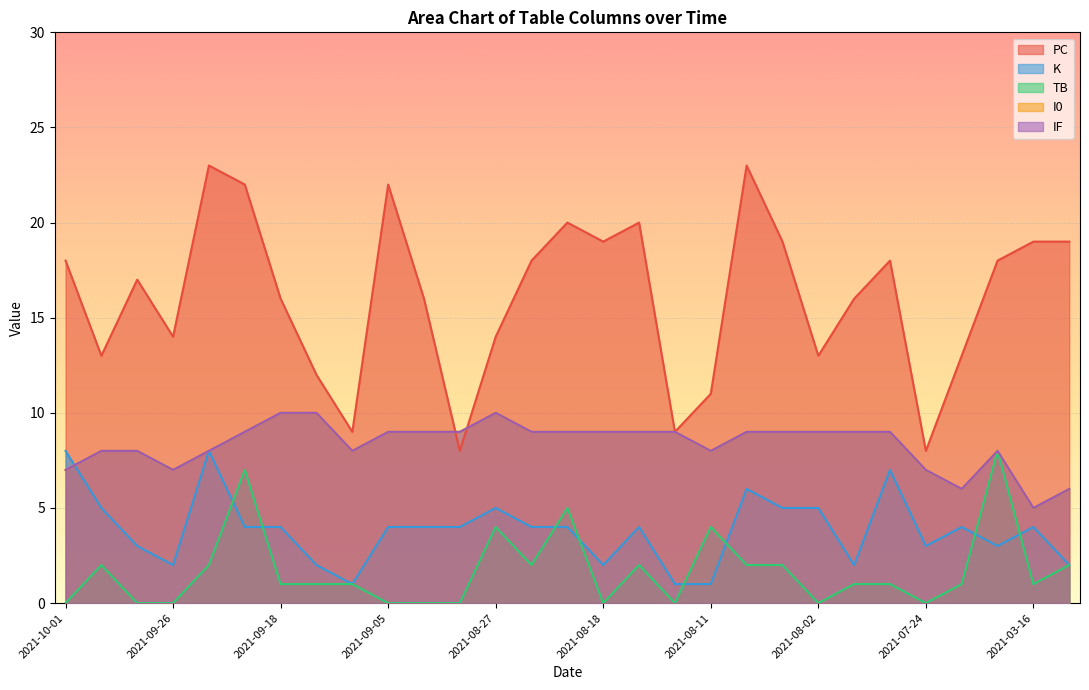

Between 2021-09-22 and 2021-09-01, which series saw the biggest shift?

PC